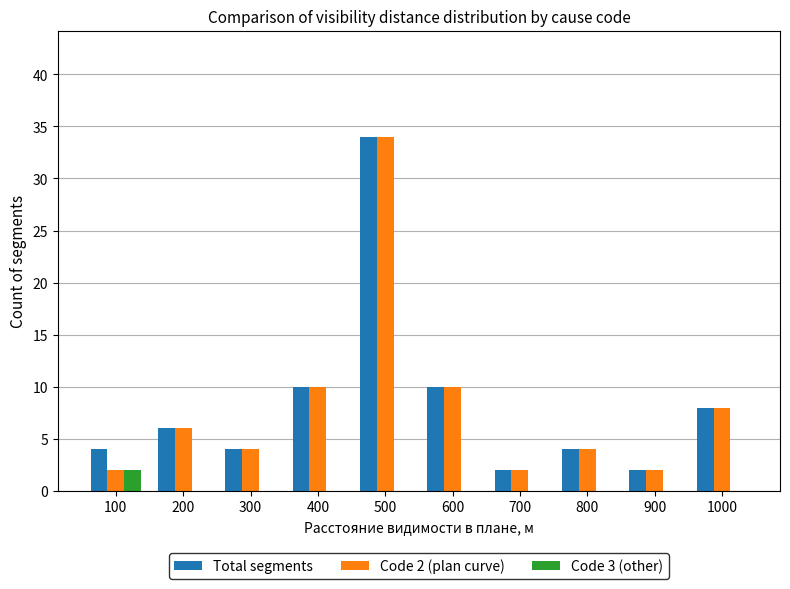

How many series are shown in this chart?

3